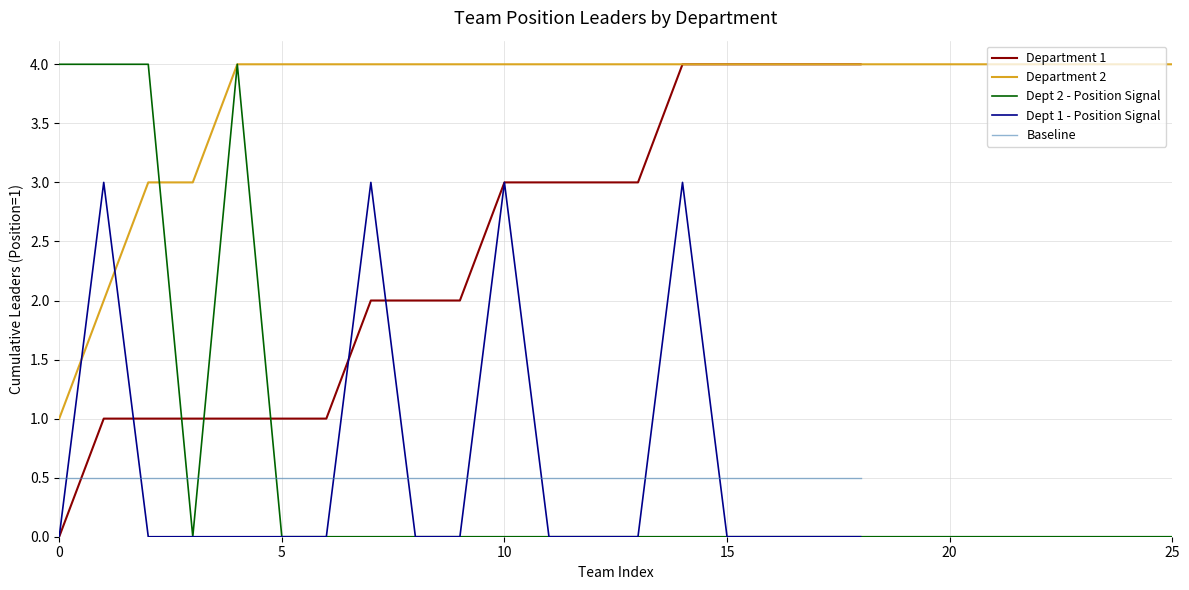

What is the average value?

1